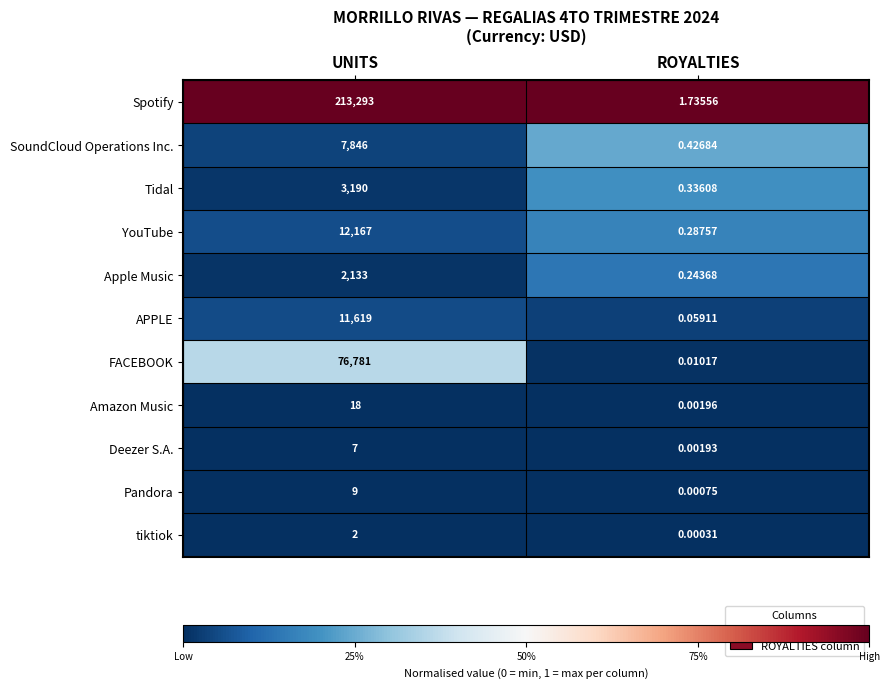

Which series has the widest spread of values?

Spotify